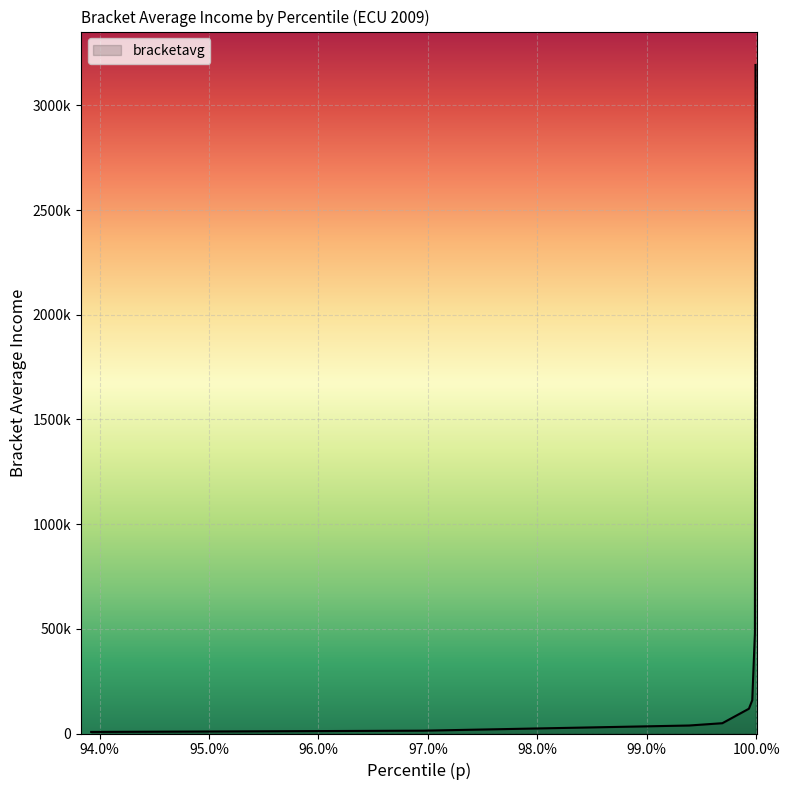

Where is the data nearest to the value 1600007?

0.9998906850814819